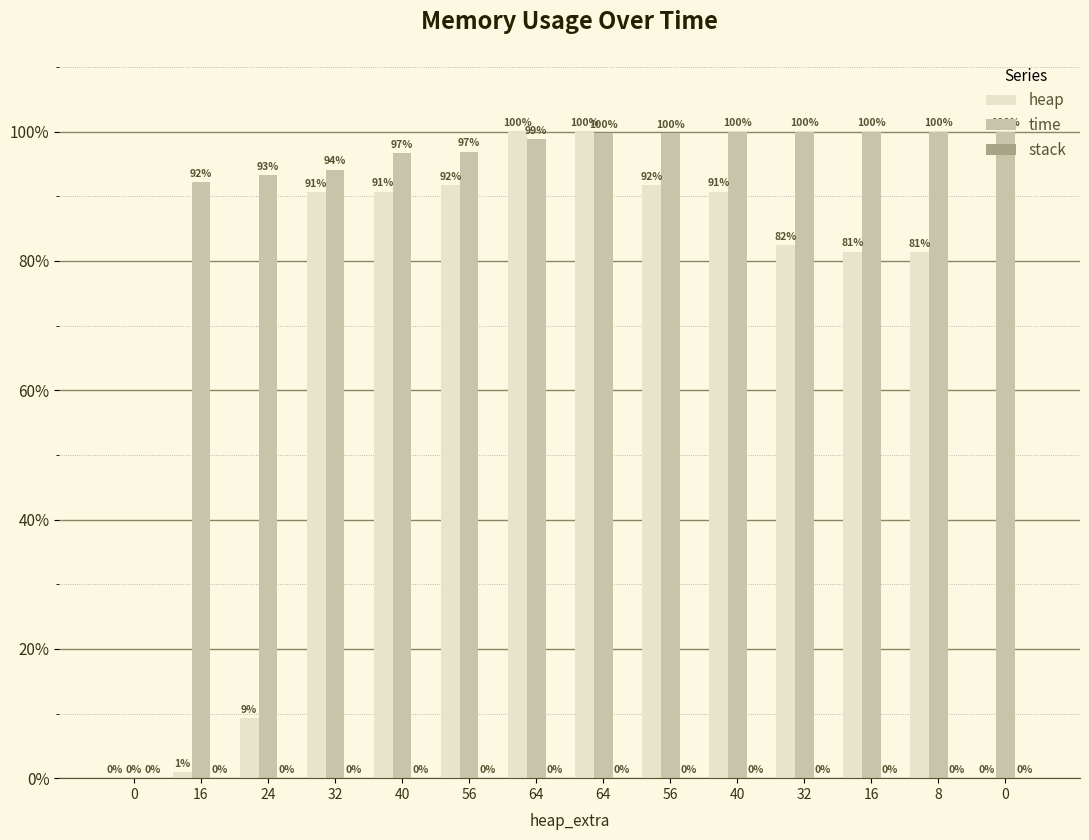

Reading left to right, list all the values displayed in this chart.

heap: 0=0.0	16=0.0	24=0.1	32=0.9	40=0.9	56=0.9	64=1.0	64=1.0	56=0.9	40=0.9	32=0.8	16=0.8	8=0.8	0=0.0
time: 0=0.0	16=0.9	24=0.9	32=0.9	40=1.0	56=1.0	64=1.0	64=1.0	56=1.0	40=1.0	32=1.0	16=1.0	8=1.0	0=1.0
stack: 0=0.0	16=0.0	24=0.0	32=0.0	40=0.0	56=0.0	64=0.0	64=0.0	56=0.0	40=0.0	32=0.0	16=0.0	8=0.0	0=0.0